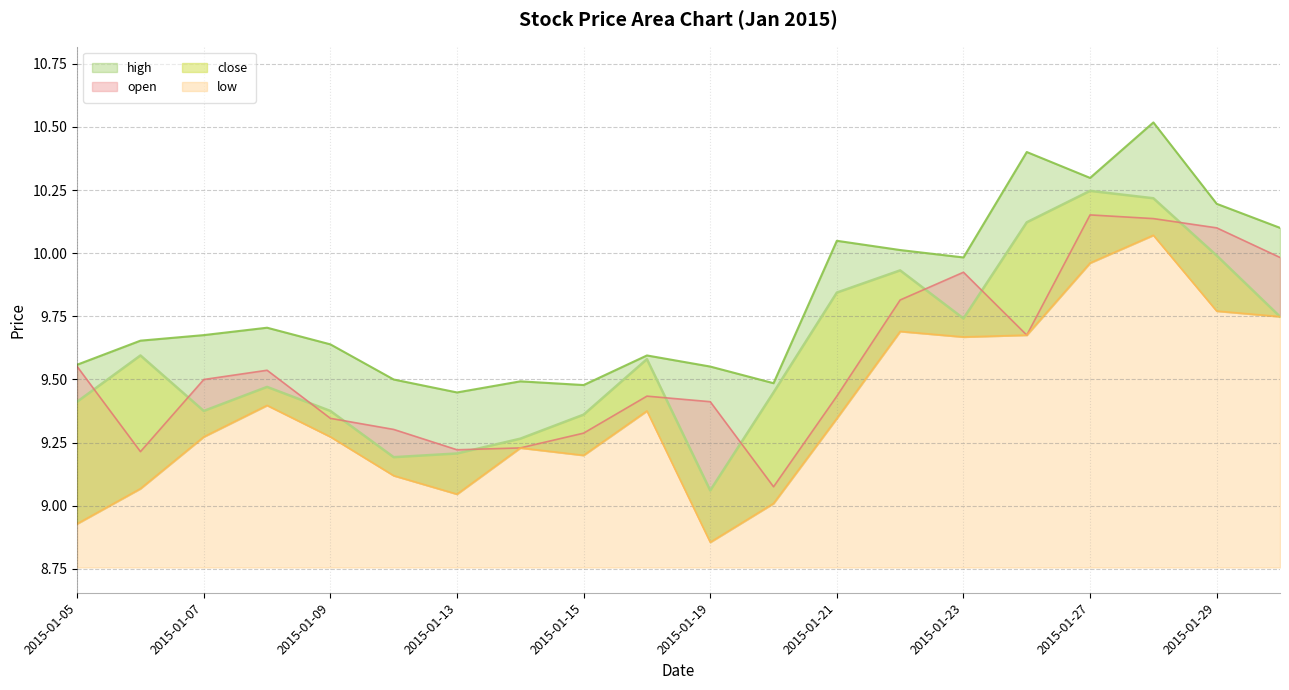

What is the average value of the high series?

9.8